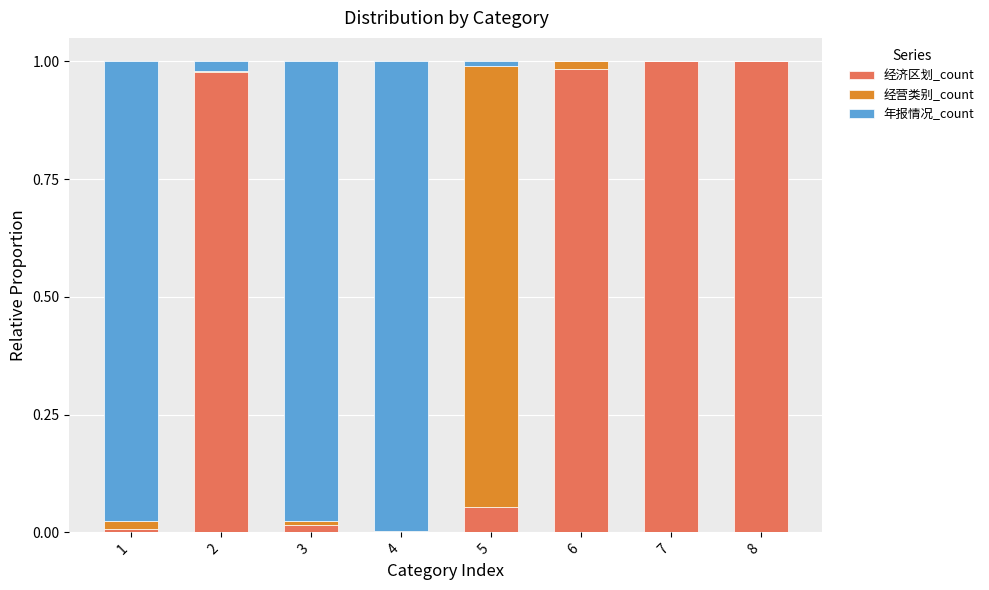

What is the sum of all 经济区划_count values?

4.0